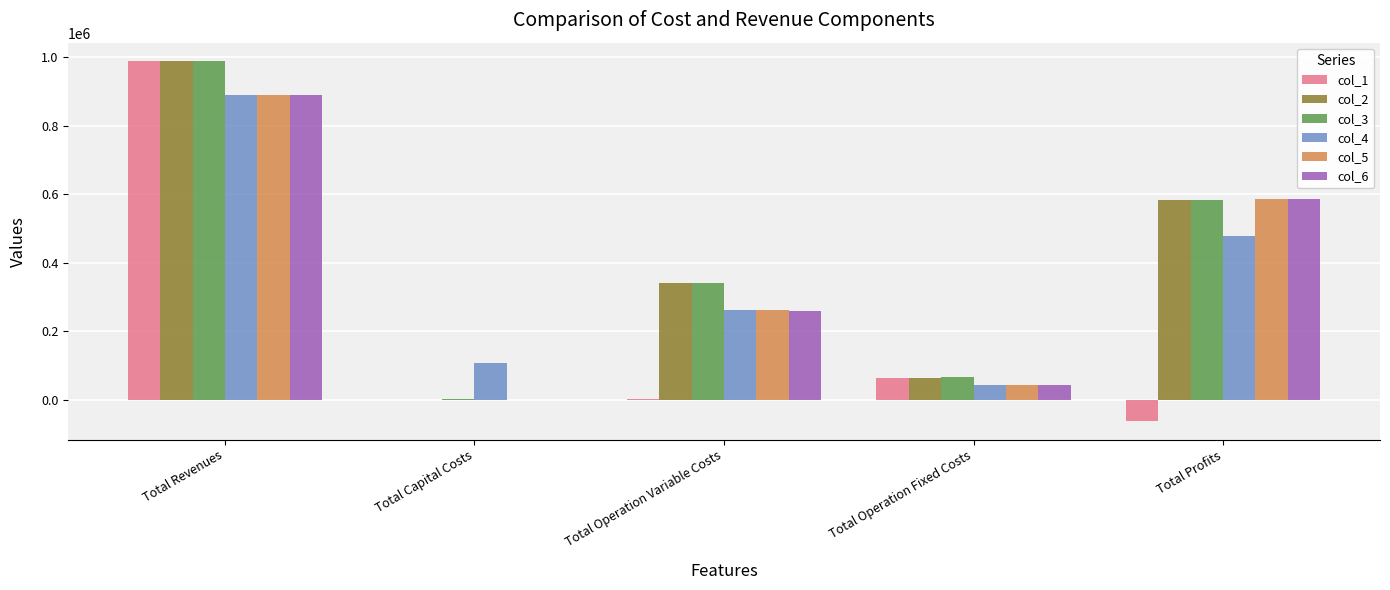

What is the maximum value shown in the chart?

989277.6